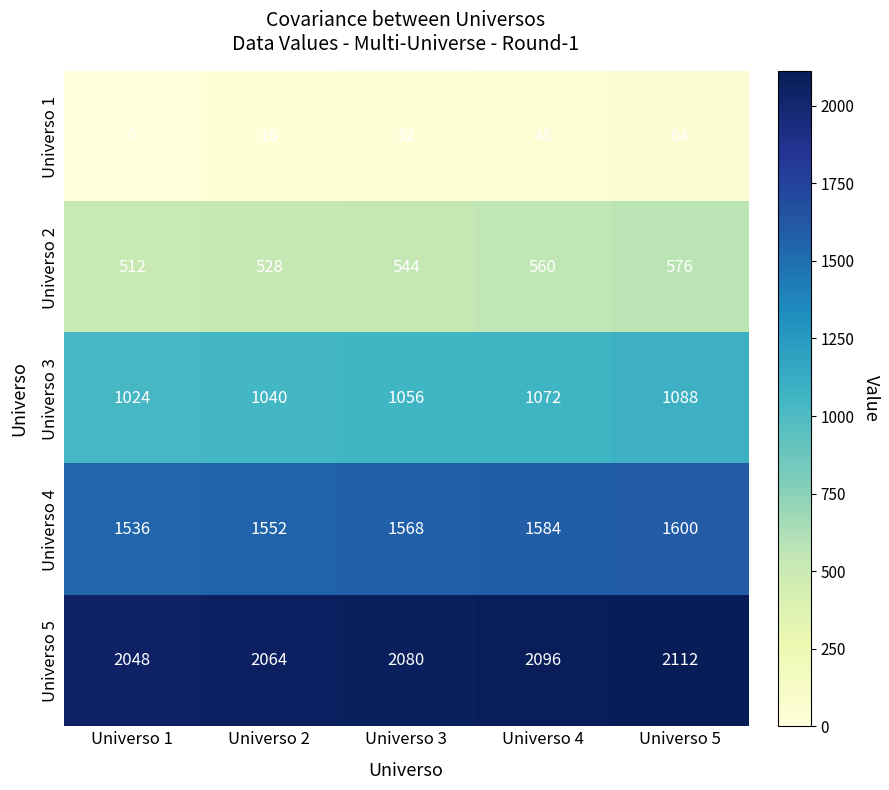

Reading left to right, transcribe all the data shown in this chart.

Universo 1: 0	16	32	48	64
Universo 2: 512	528	544	560	576
Universo 3: 1024	1040	1056	1072	1088
Universo 4: 1536	1552	1568	1584	1600
Universo 5: 2048	2064	2080	2096	2112